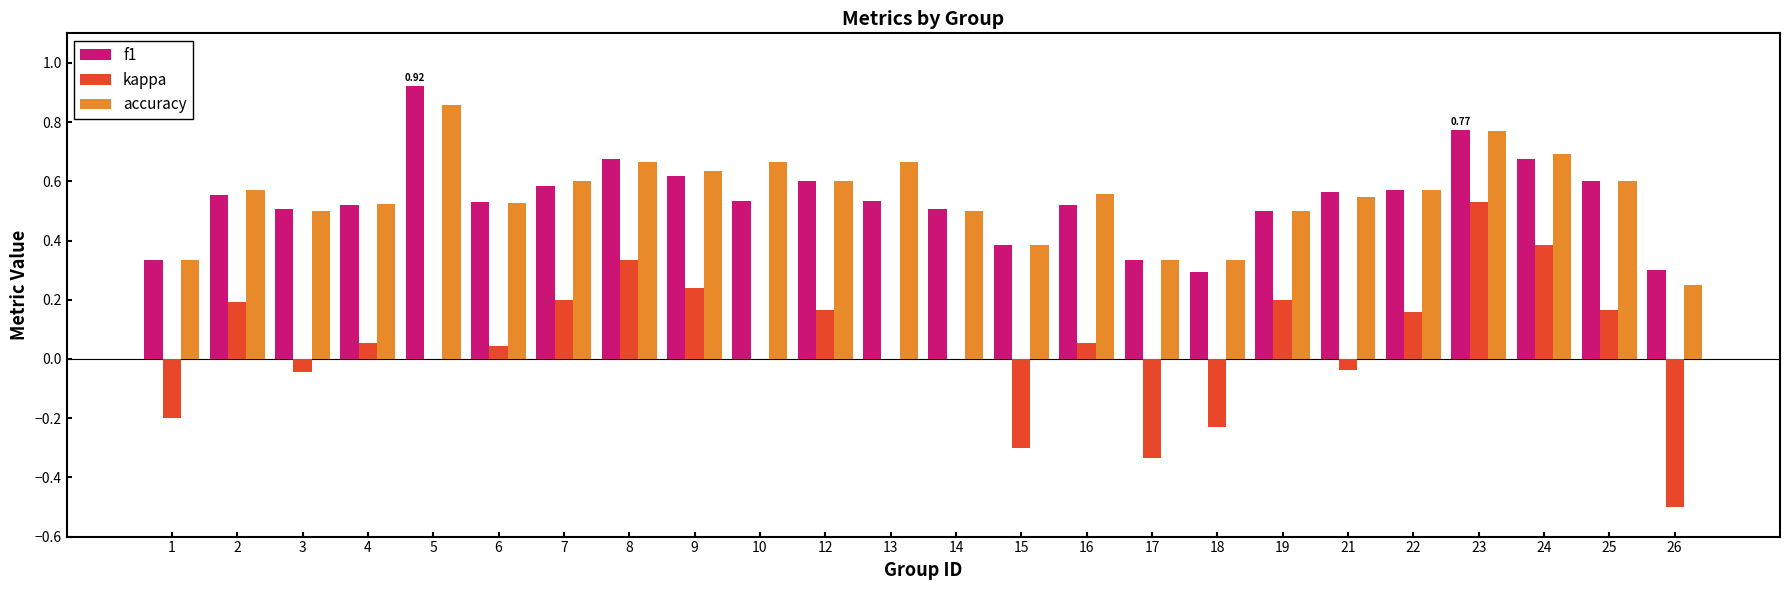

Between 9 and 26, which series saw the biggest shift?

kappa